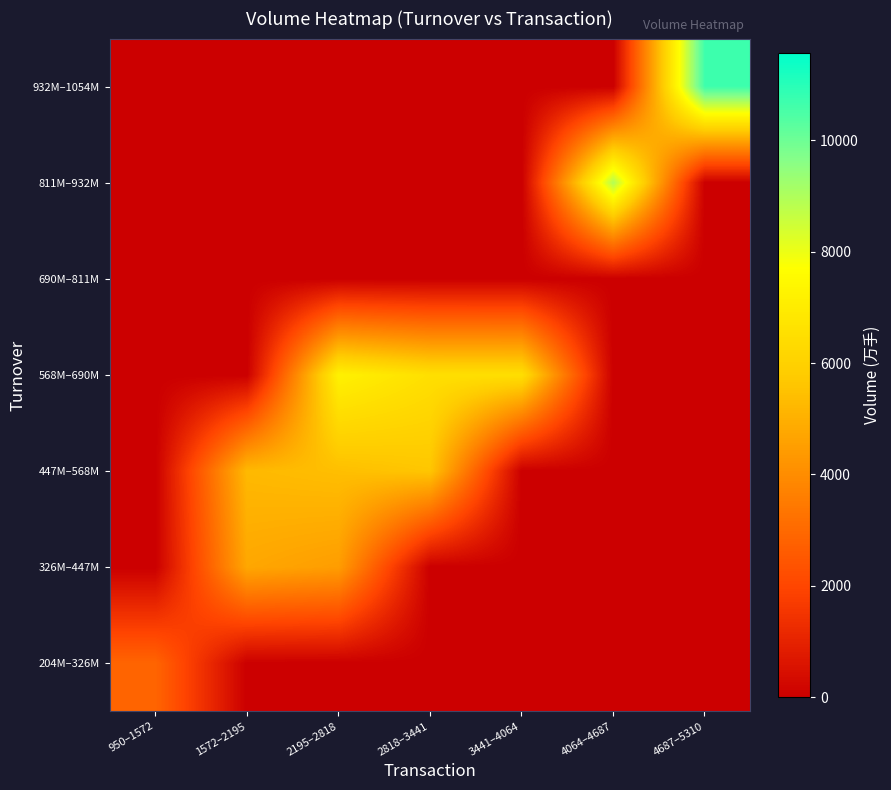

Reading left to right, what are all the values shown in this chart?

204M–326M: 950–1572=2869.9	1572–2195=0.0	2195–2818=0.0	2818–3441=0.0	3441–4064=0.0	4064–4687=0.0	4687–5310=0.0
326M–447M: 950–1572=0.0	1572–2195=4745.1	2195–2818=4463.7	2818–3441=0.0	3441–4064=0.0	4064–4687=0.0	4687–5310=0.0
447M–568M: 950–1572=0.0	1572–2195=5257.4	2195–2818=5413.4	2818–3441=5623.5	3441–4064=0.0	4064–4687=0.0	4687–5310=0.0
568M–690M: 950–1572=0.0	1572–2195=0.0	2195–2818=7205.3	2818–3441=6526.2	3441–4064=6510.3	4064–4687=0.0	4687–5310=0.0
690M–811M: 950–1572=0.0	1572–2195=0.0	2195–2818=0.0	2818–3441=0.0	3441–4064=0.0	4064–4687=0.0	4687–5310=0.0
811M–932M: 950–1572=0.0	1572–2195=0.0	2195–2818=0.0	2818–3441=0.0	3441–4064=0.0	4064–4687=8931.2	4687–5310=0.0
932M–1054M: 950–1572=0.0	1572–2195=0.0	2195–2818=0.0	2818–3441=0.0	3441–4064=0.0	4064–4687=0.0	4687–5310=10682.0